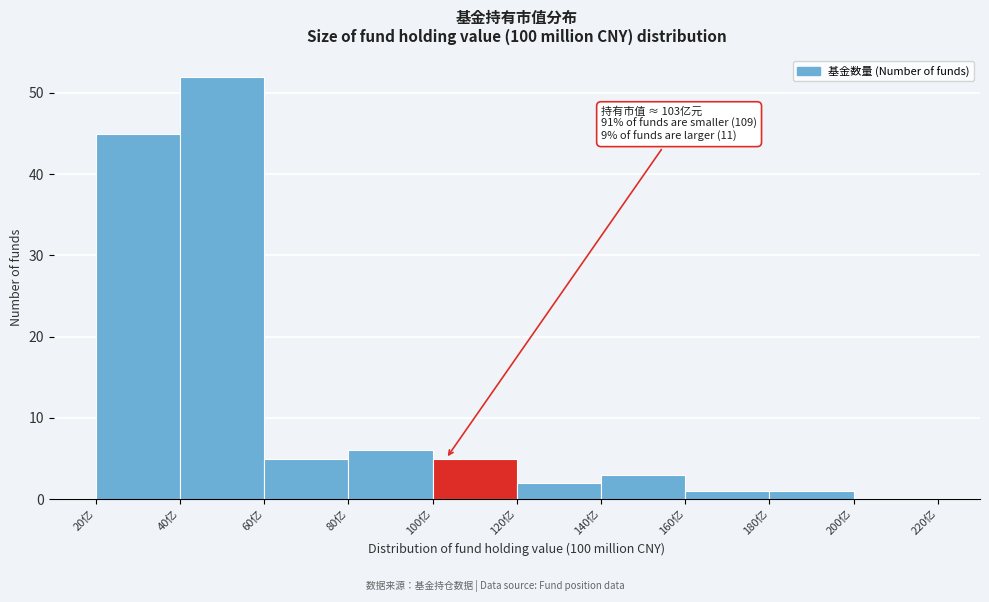

Which range on the x-axis has the tallest bar?

40 to 60